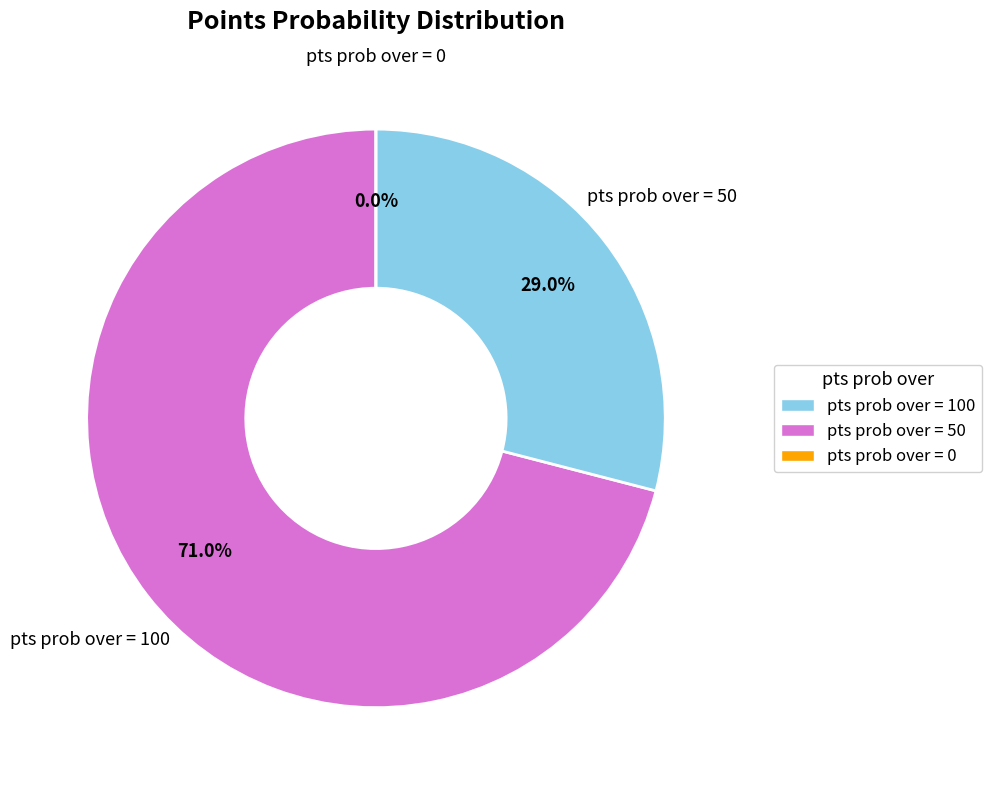

How many segments does this pie chart have?

3